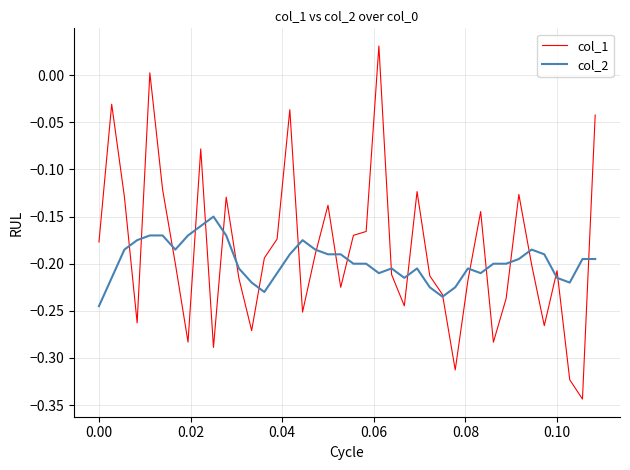

List the series in order of their peak value, highest first.

col_1, col_2